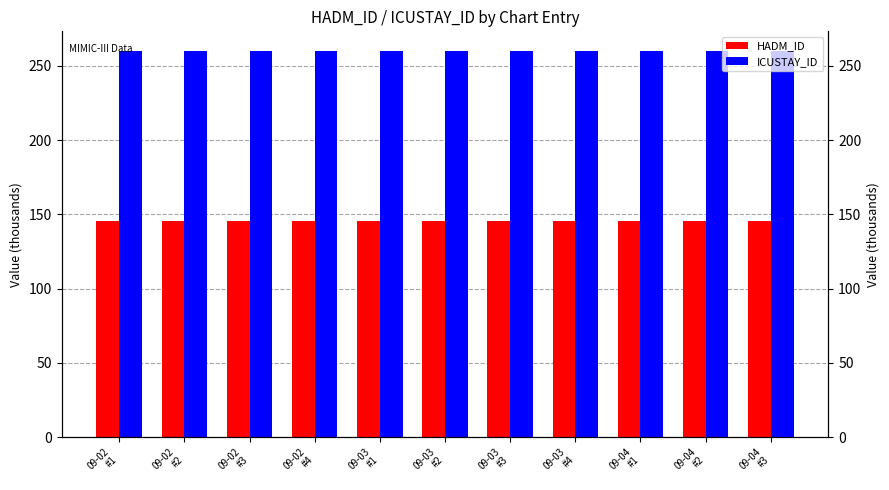

True or false: ICUSTAY_ID has a value of 260.2 at 09-02
#1.

True